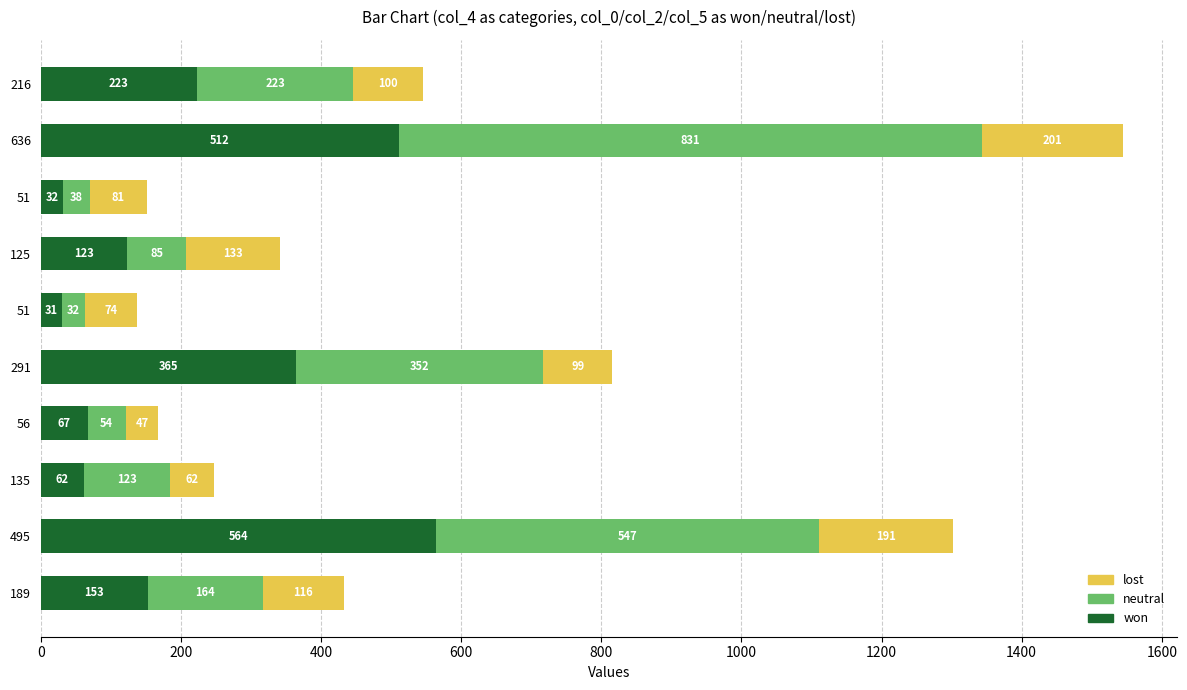

Which series has the widest spread of values?

neutral